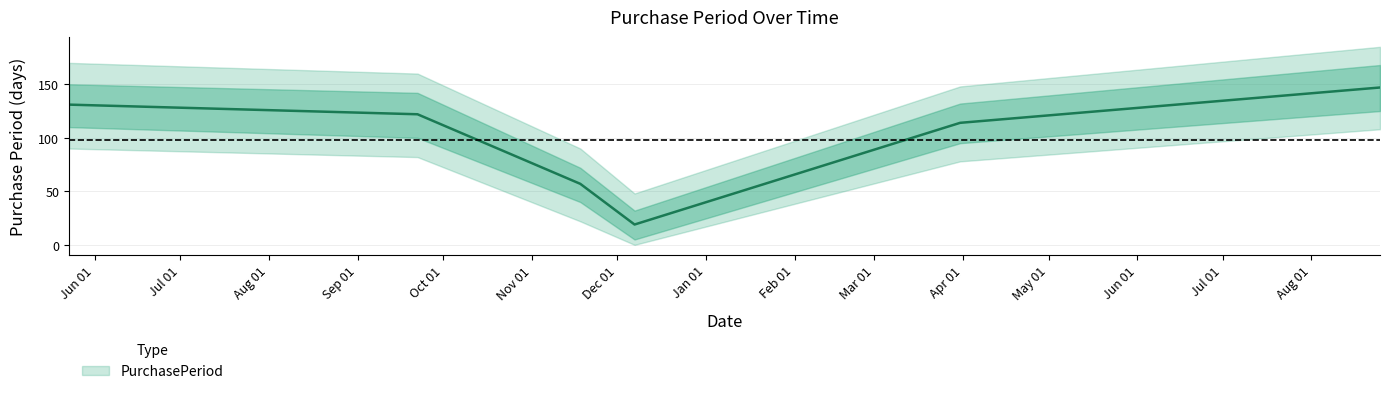

Which has a higher value, 2016-12-07 or 2017-03-31?

2017-03-31